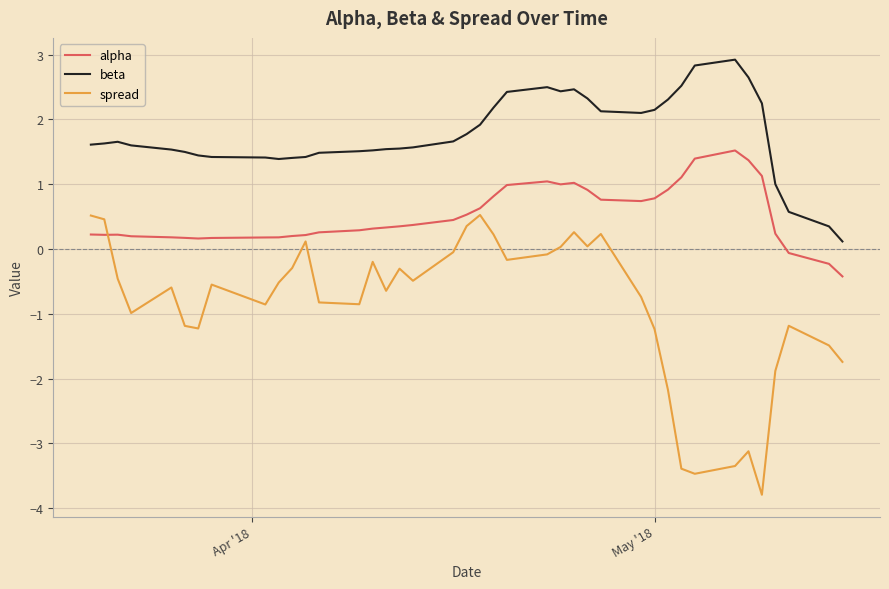

List the series in order of their peak value, lowest first.

spread, alpha, beta